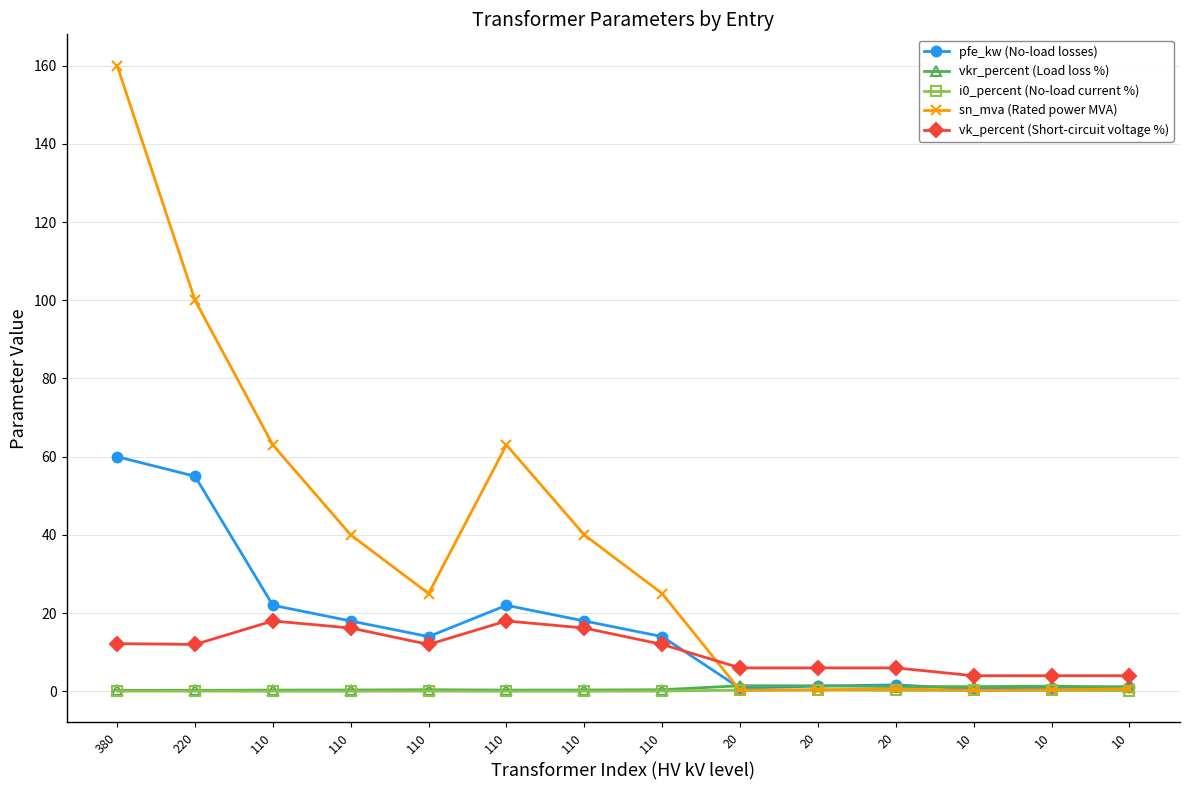

Which series changed the most between 110 and 20?

sn_mva (Rated power MVA)